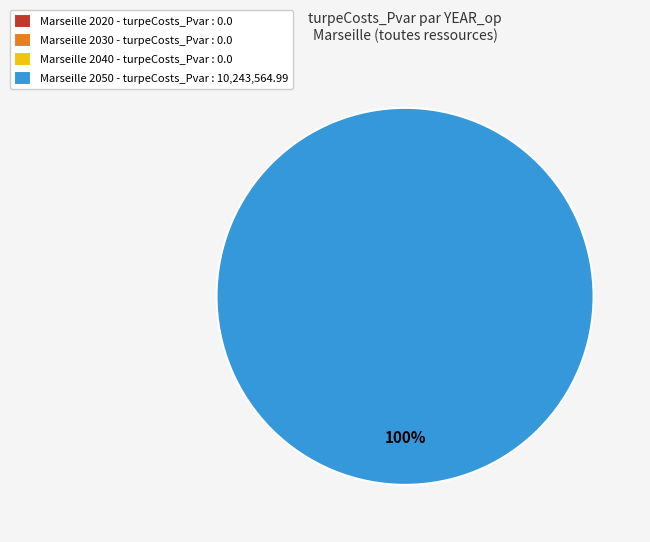

Is 2050 the majority of the pie?

Yes